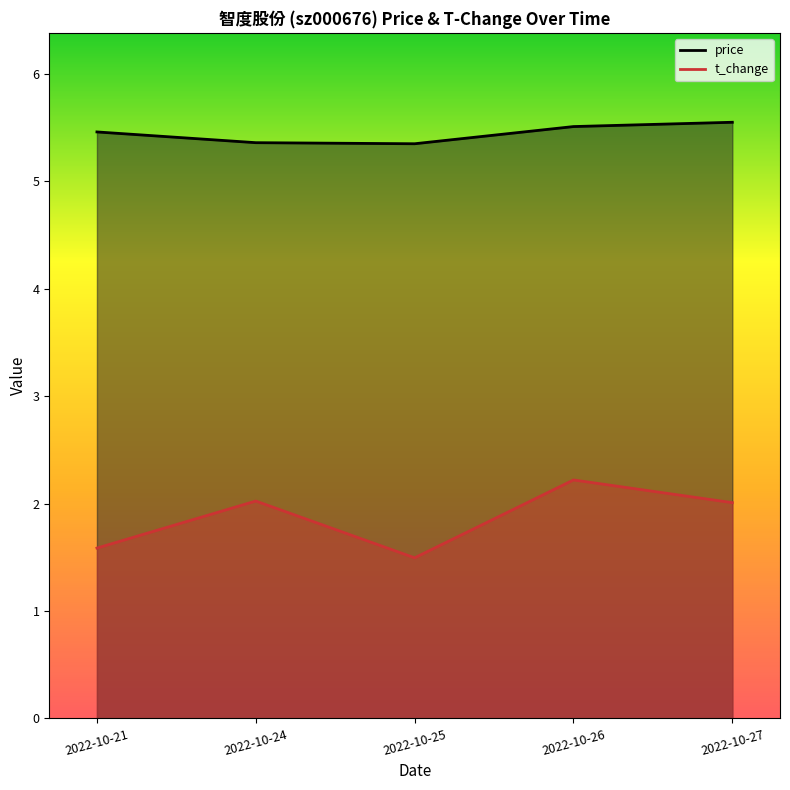

What is the sum of the t_change values at 2022-10-25 and 2022-10-24?

3.5